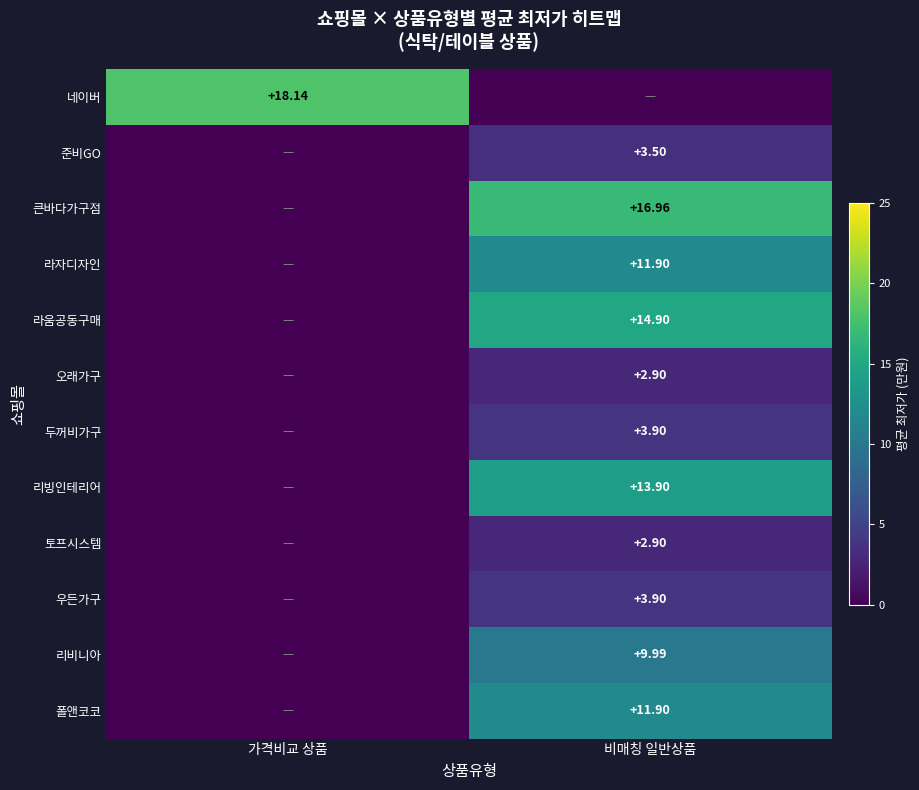

Is the value of 라자디자인 at 비매칭 일반상품 greater than the value of 오래가구 at 비매칭 일반상품?

Yes